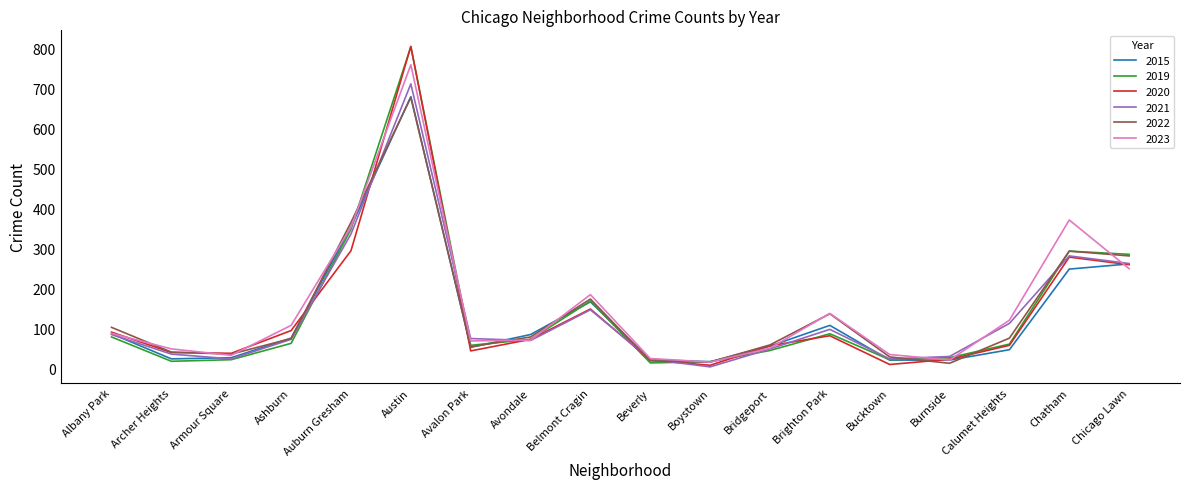

True or false: 2021 has a value of 35 at Archer Heights.

True